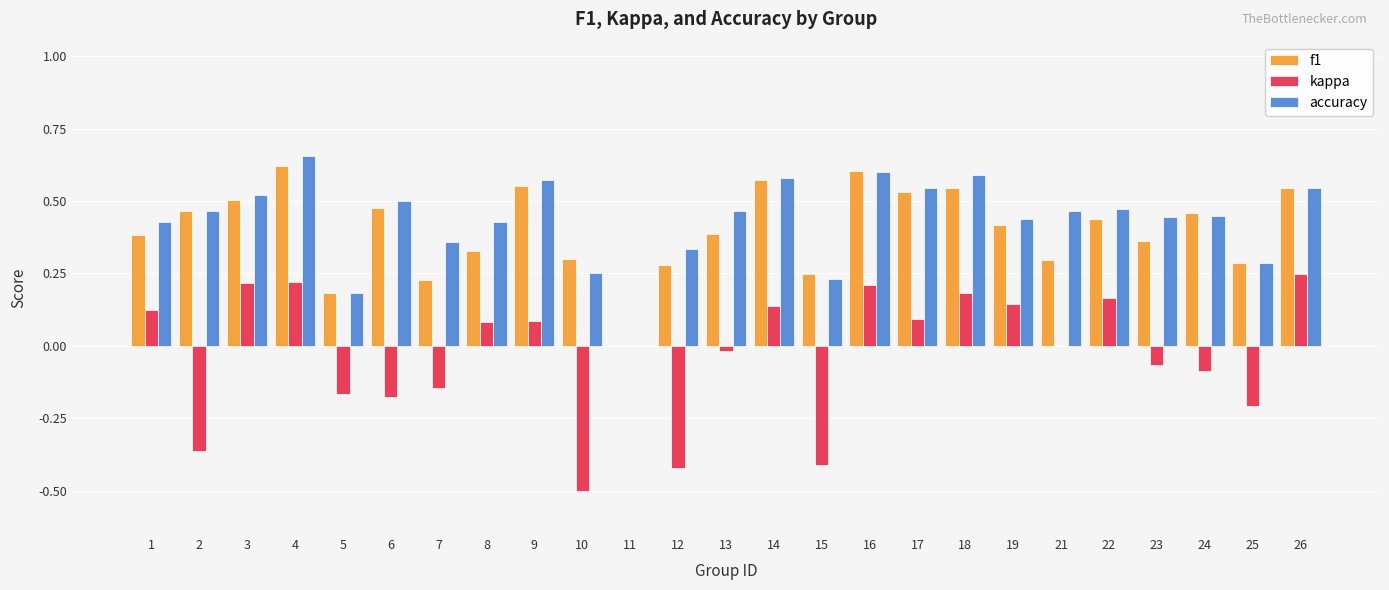

At which category does the chart reach its peak across all series?

4